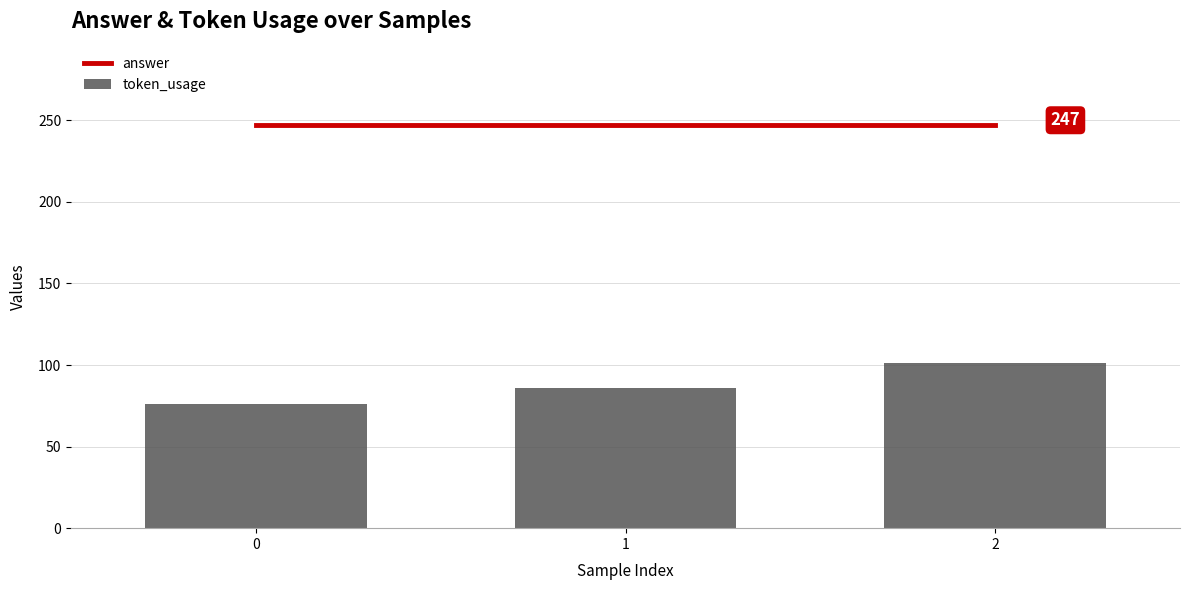

Read the answer value at 0.

247